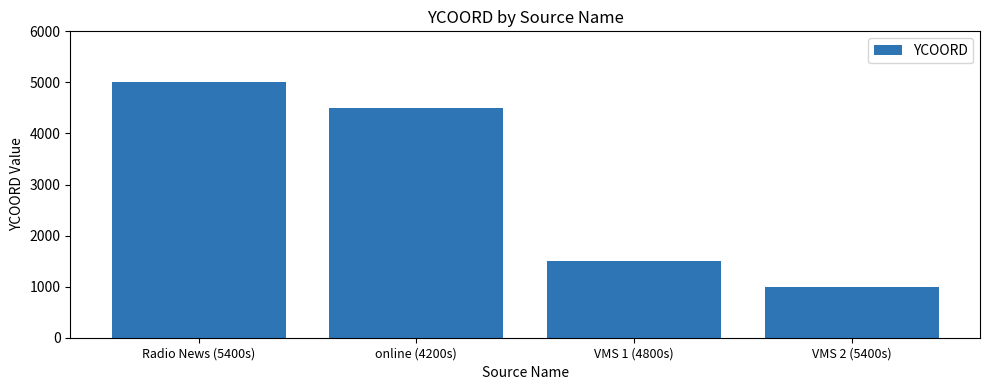

What is the label of the 4th bar from the right?

Radio News (5400s)